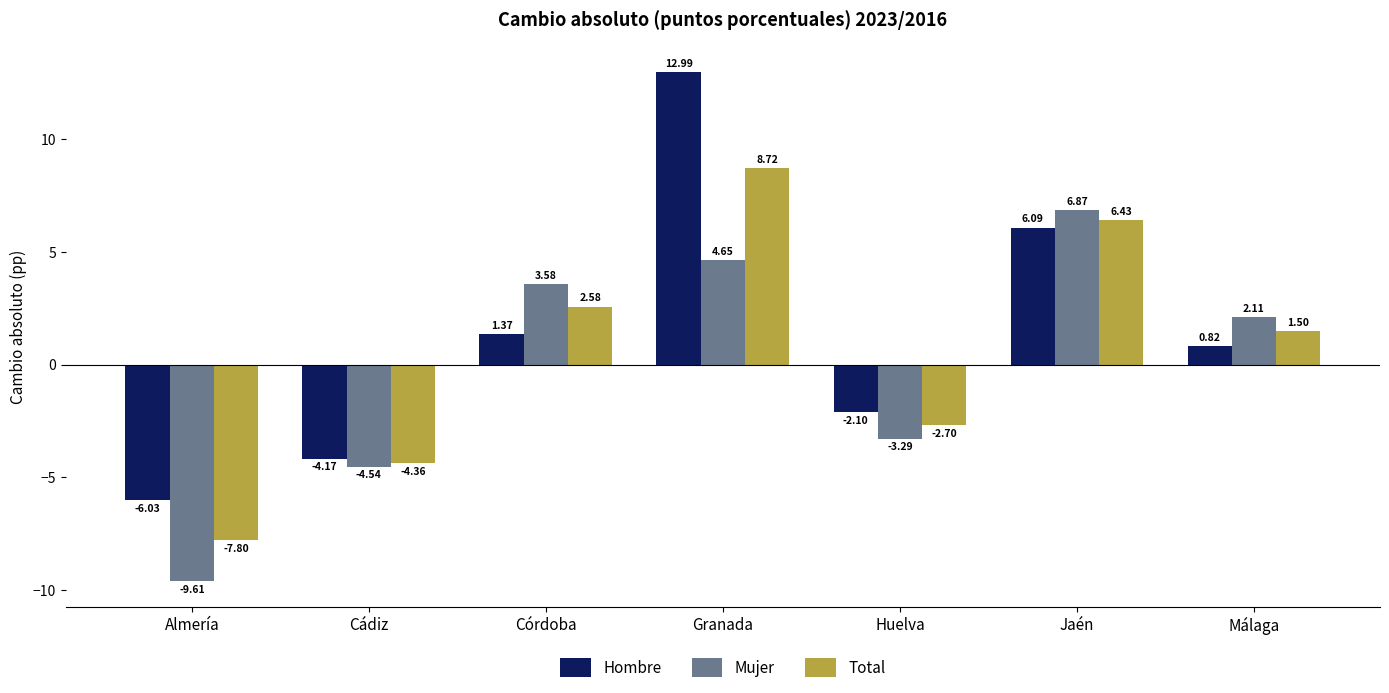

Are the bars horizontal?

No